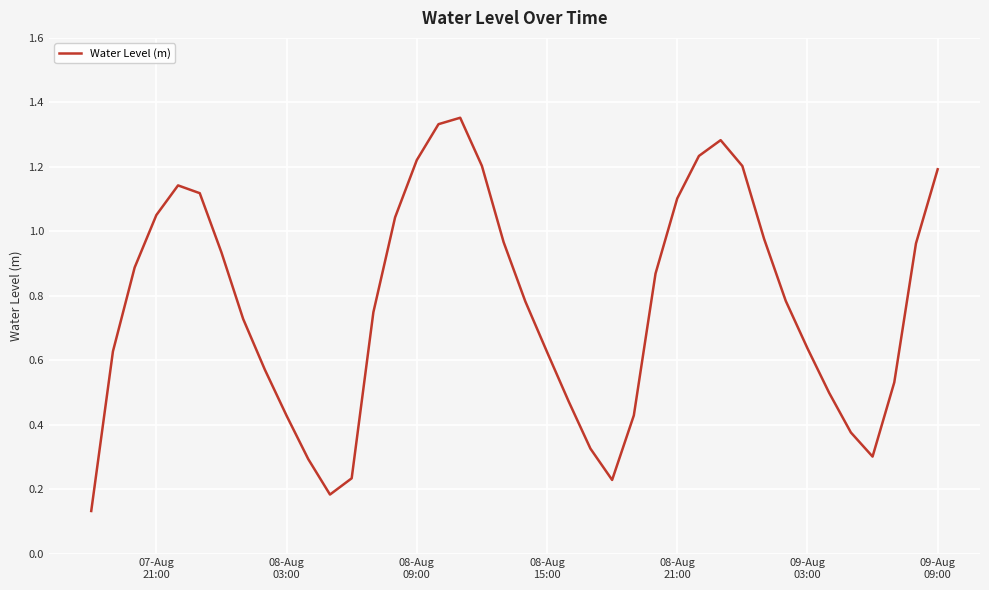

Reading left to right, what are all the values shown in this chart?

0.1	0.6	0.9	1.1	1.1	1.1	0.9	0.7	0.6	0.4	0.3	0.2	0.2	0.7	1.0	1.2	1.3	1.4	1.2	1.0	0.8	0.6	0.5	0.3	0.2	0.4	0.9	1.1	1.2	1.3	1.2	1.0	0.8	0.6	0.5	0.4	0.3	0.5	1.0	1.2